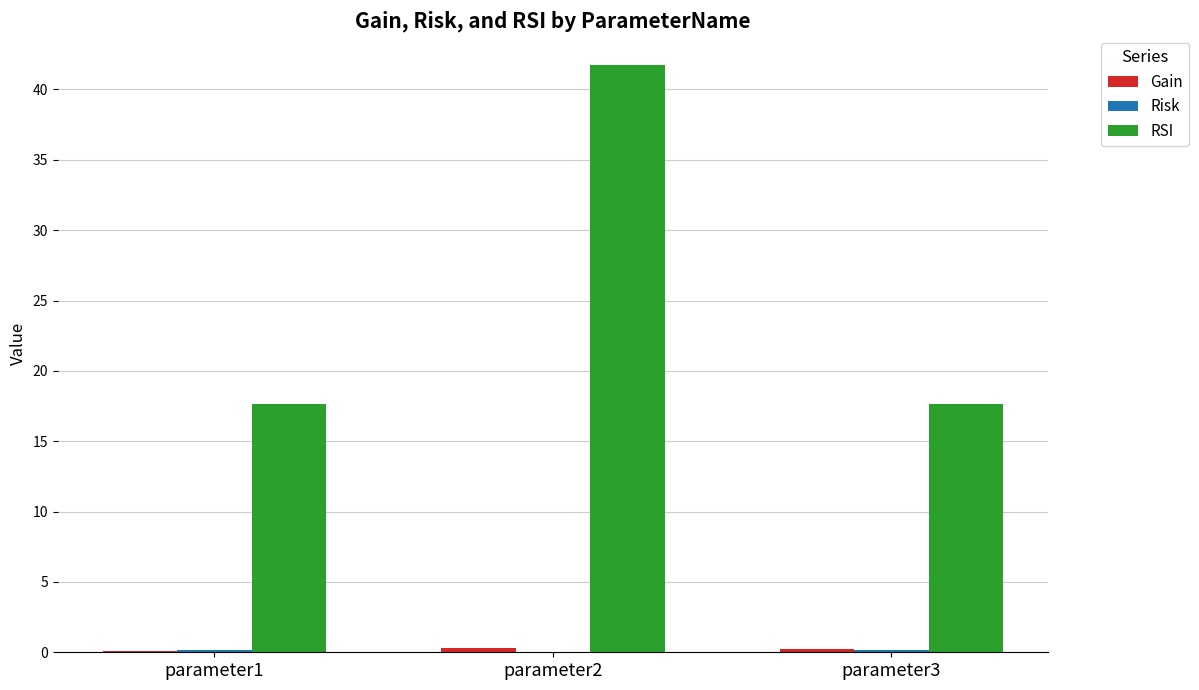

True or false: RSI has a value of 7.3 at parameter1.

False